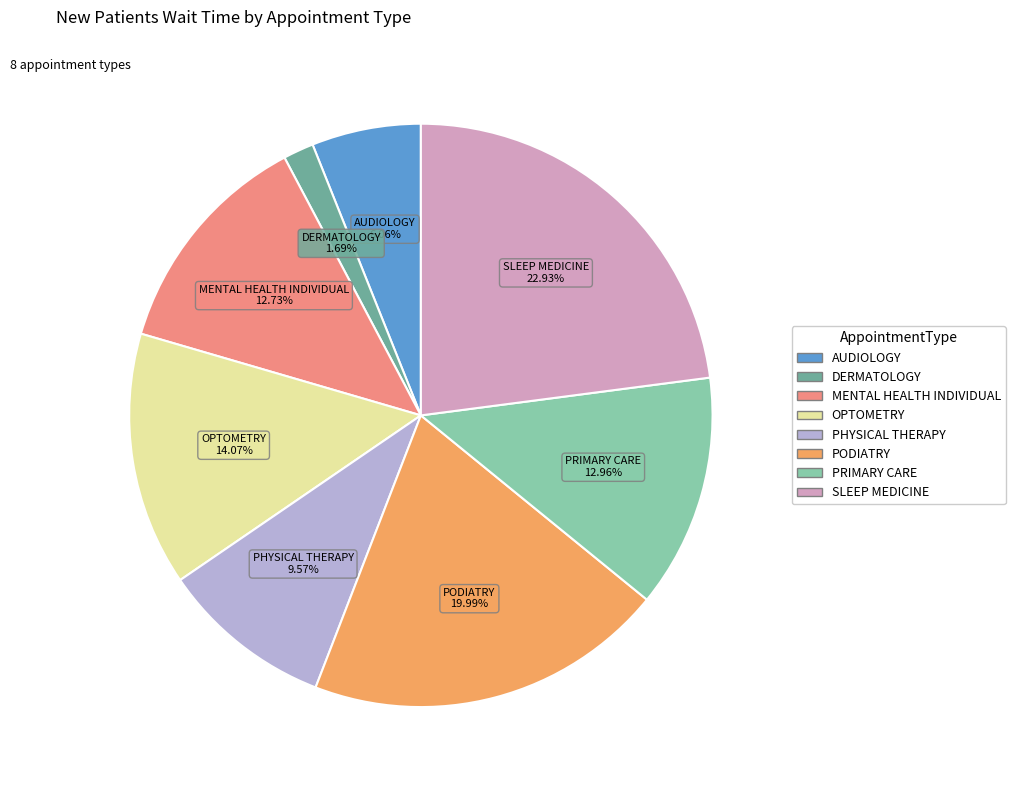

How many segments does this pie chart have?

8